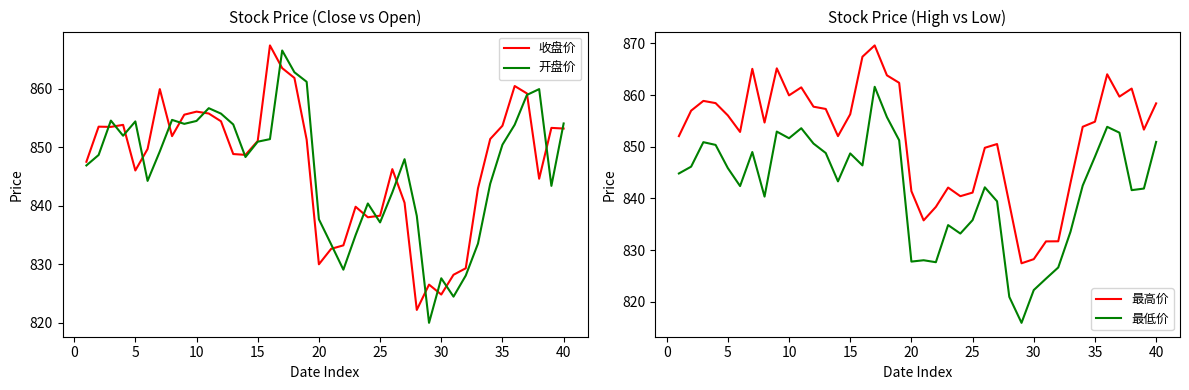

At how many categories does at least one series exceed 850?

27